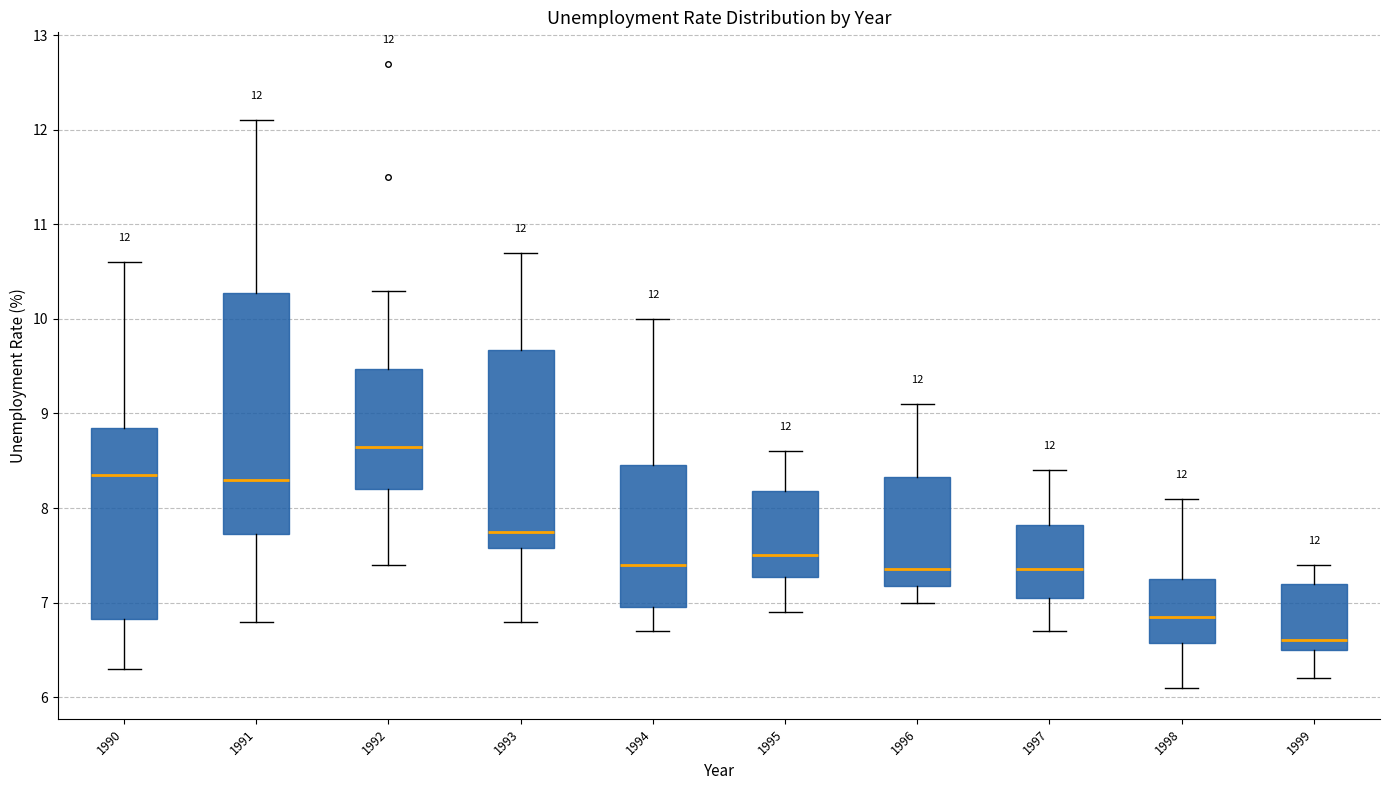

Which box is the tallest, from its lower edge to its upper edge?

1991